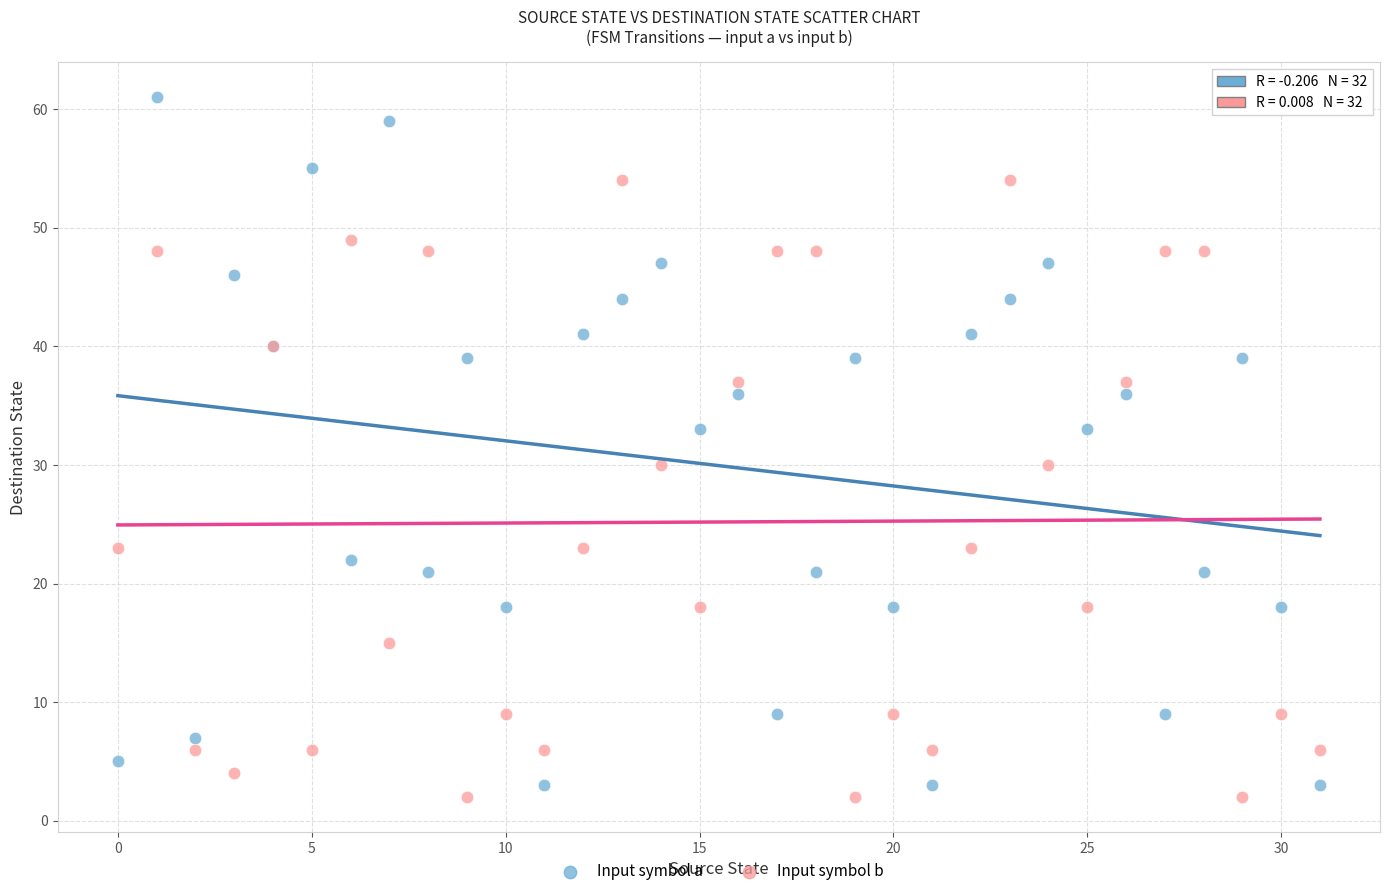

Which series has the widest spread of Y values?

Input symbol a